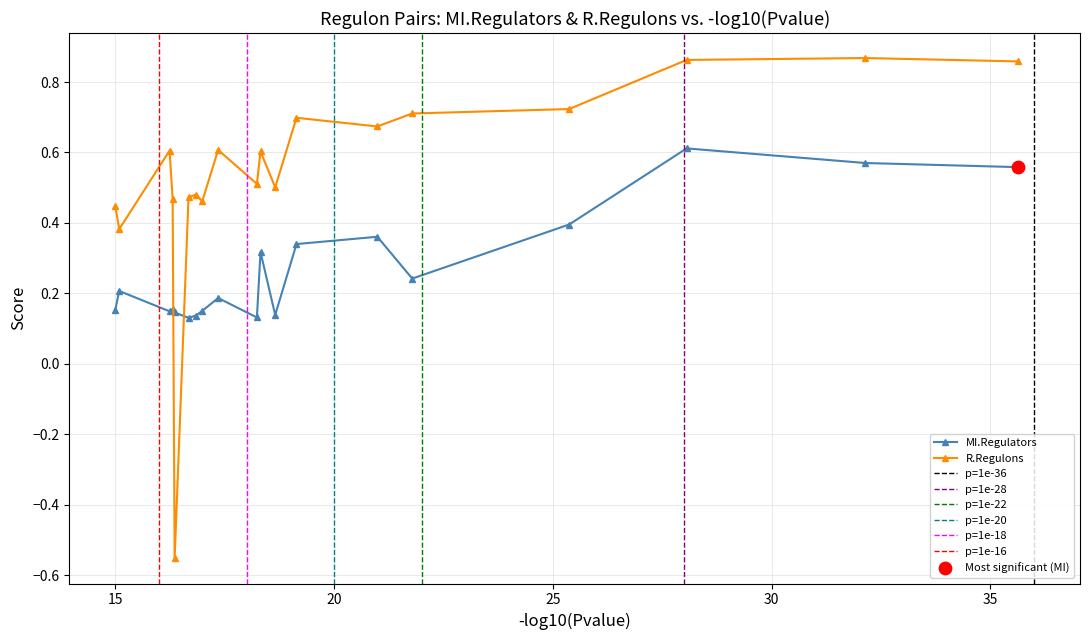

At how many categories does at least one series exceed 0?

19